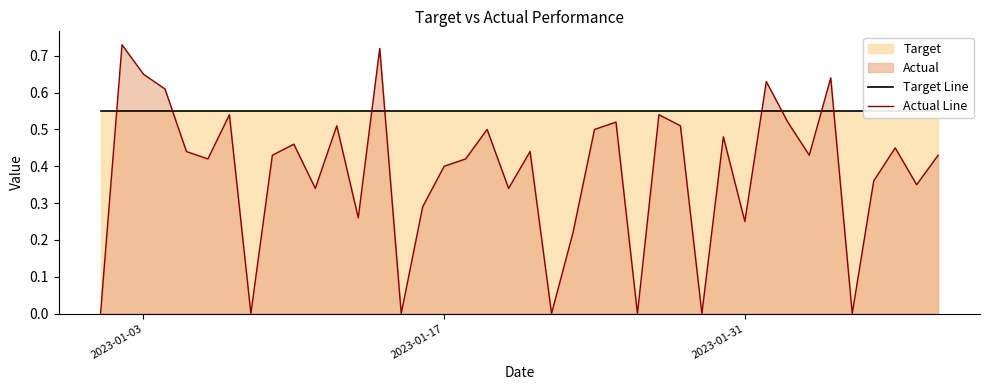

What is the sum of all Actual Line values?

15.3